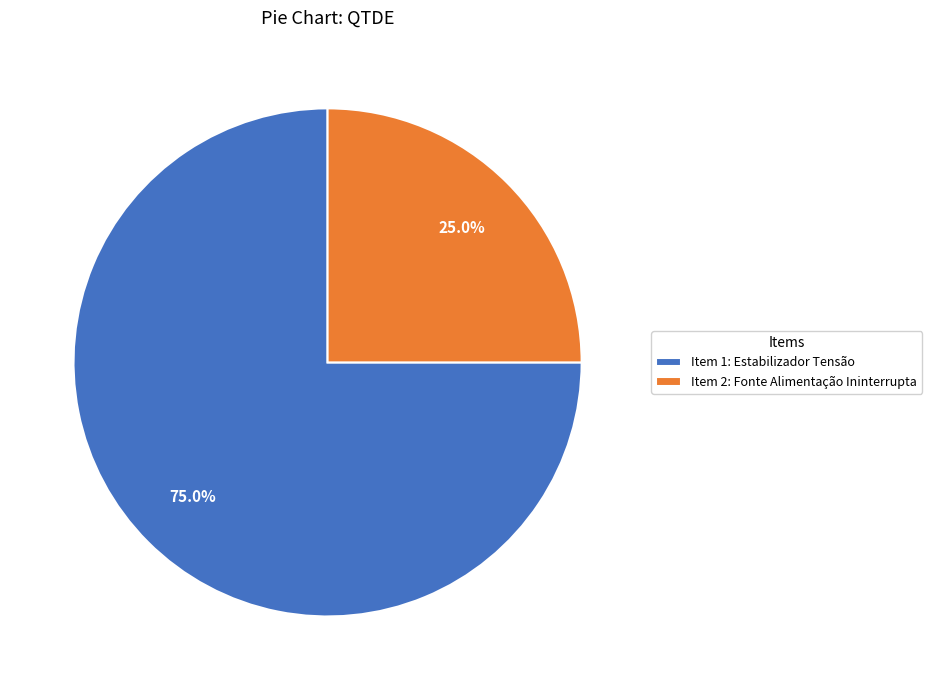

To the nearest percent, what is the difference between the largest and smallest slice percentages?

50%